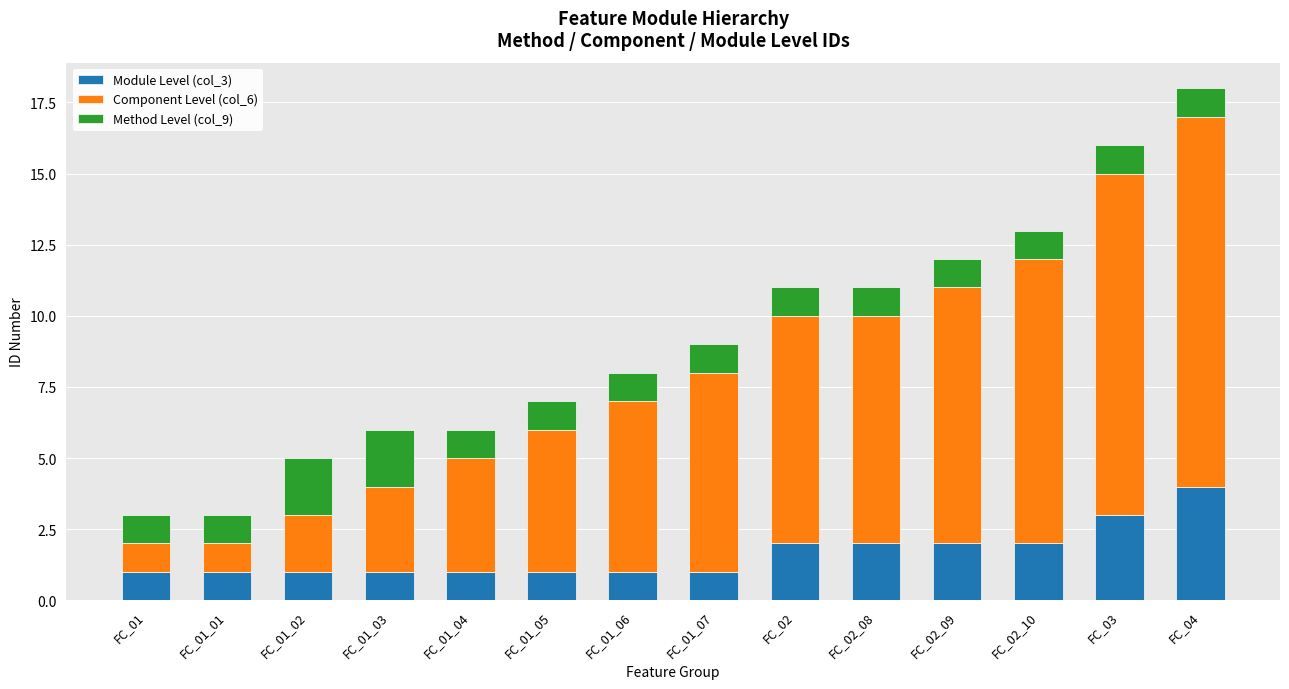

At which label does Module Level (col_3) reach its peak?

FC_04